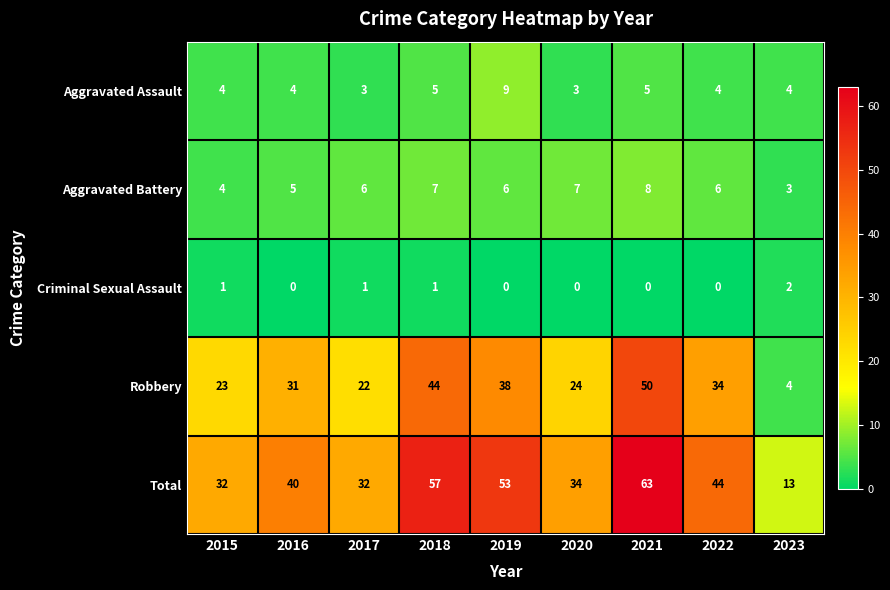

Is the value of Aggravated Battery at 2023 greater than the value of Aggravated Assault at 2019?

No